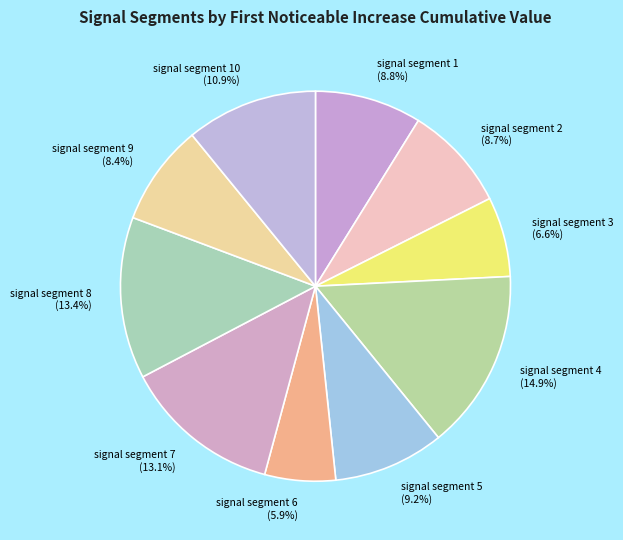

To the nearest percent, what portion does signal segment 5 represent?

9%